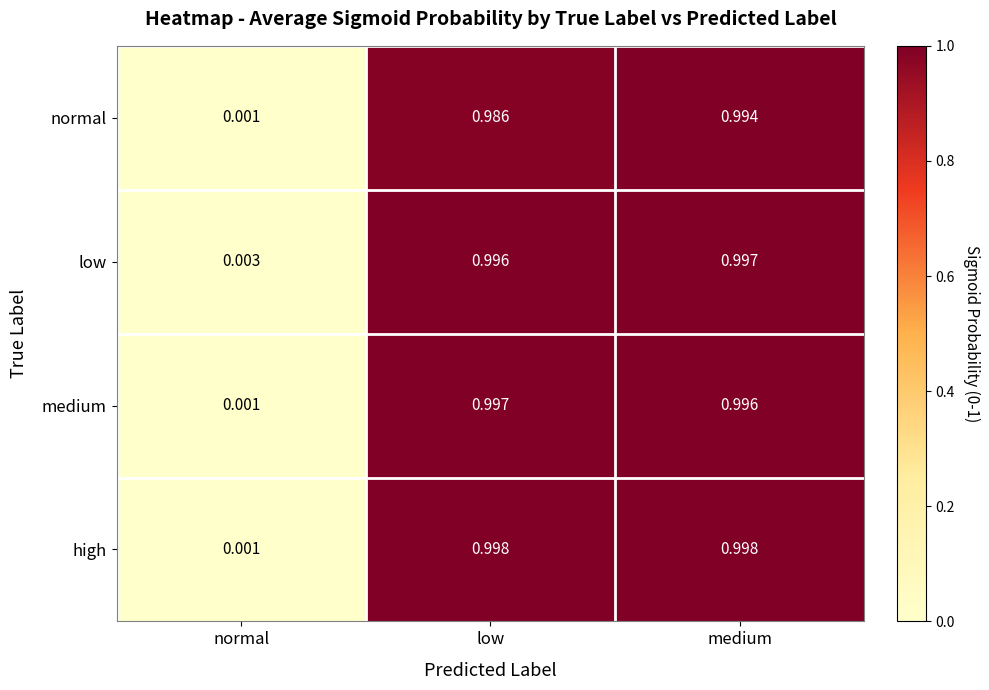

At how many categories does at least one series exceed 0?

3